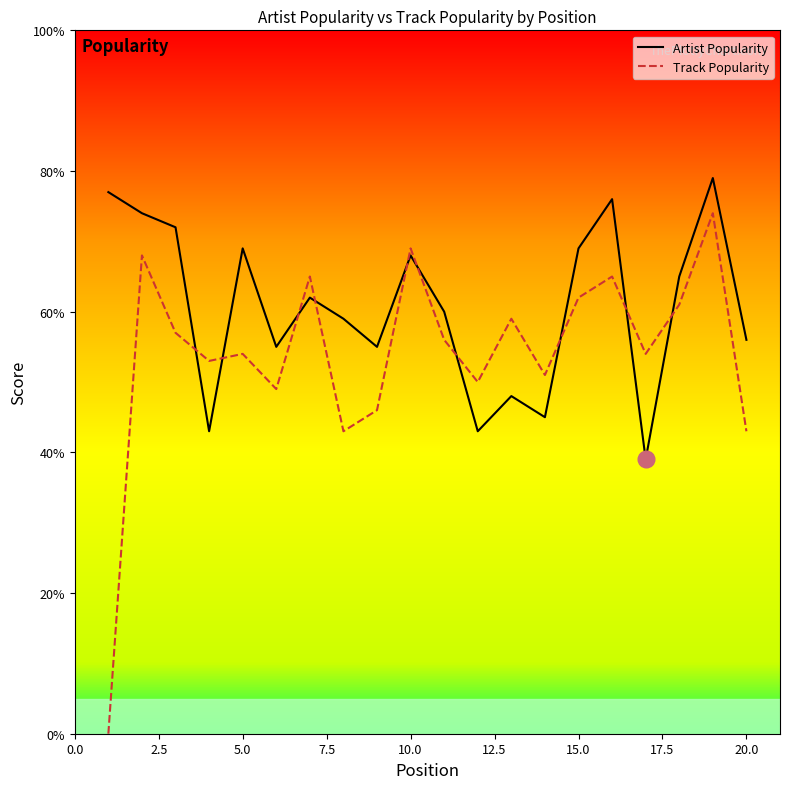

Which series has the widest spread of values?

Track Popularity